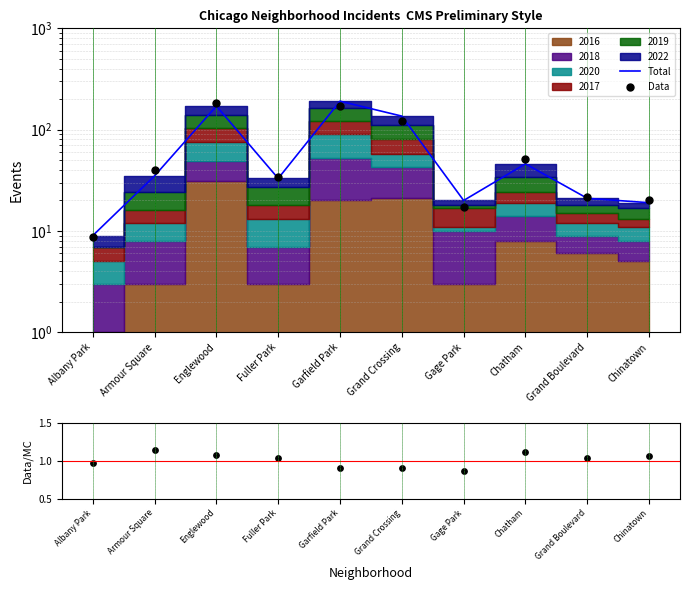

Is the value of Data/MC at Chinatown greater than the value of Data at Grand Crossing?

No